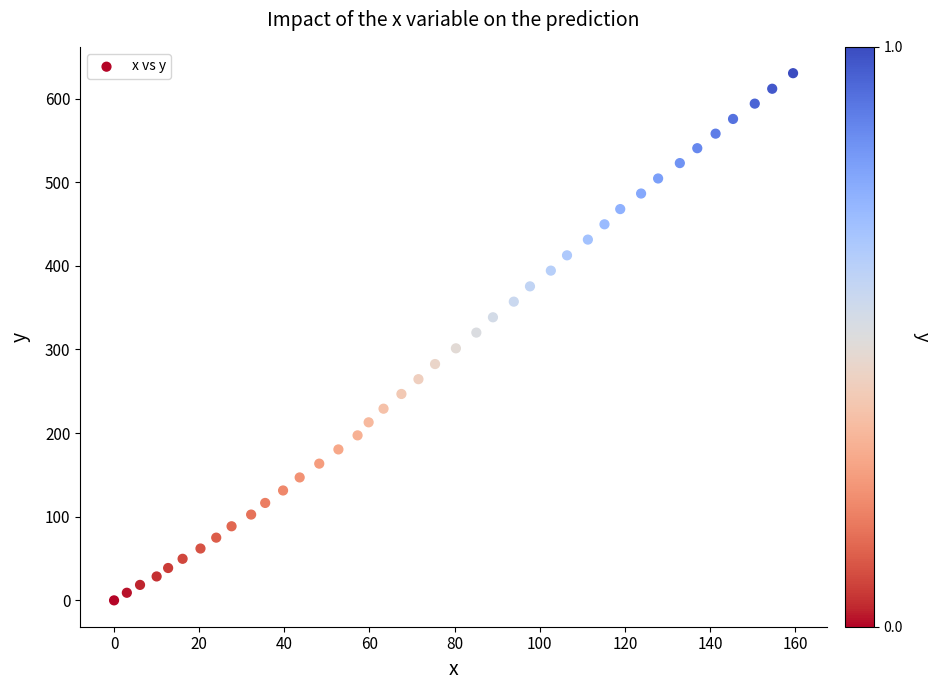

What is the range of Y values (max minus min)?

630.4